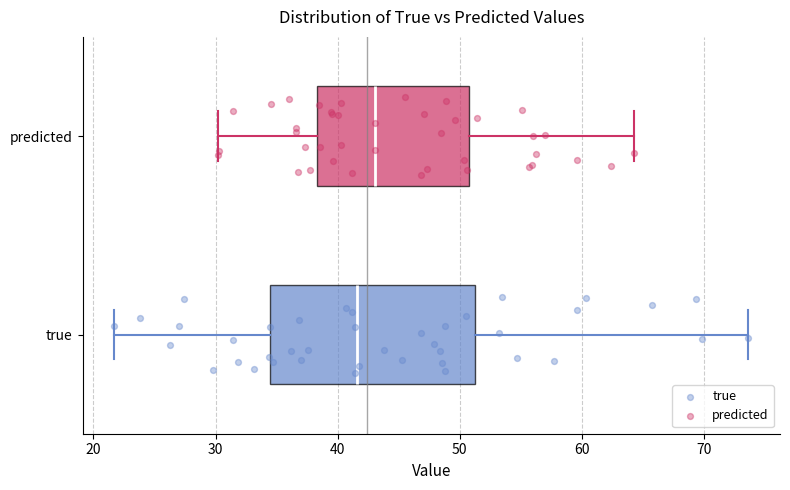

Comparing the boxes themselves (not the whiskers), which one is the widest?

true